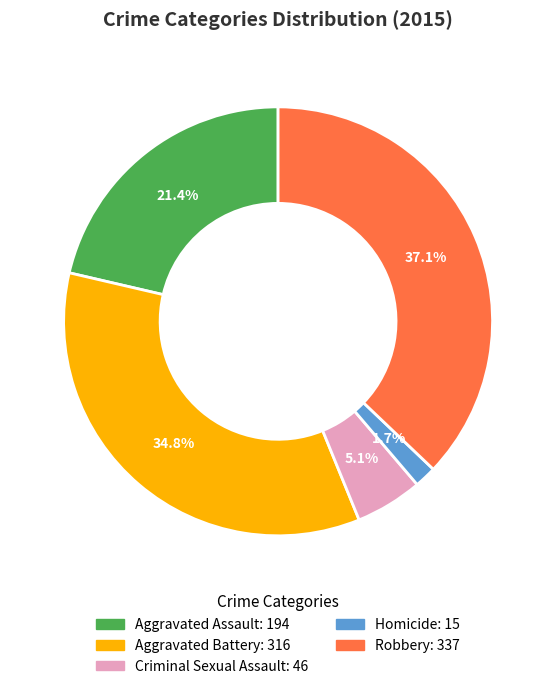

To the nearest percent, what is the difference between the largest and smallest slice percentages?

35%